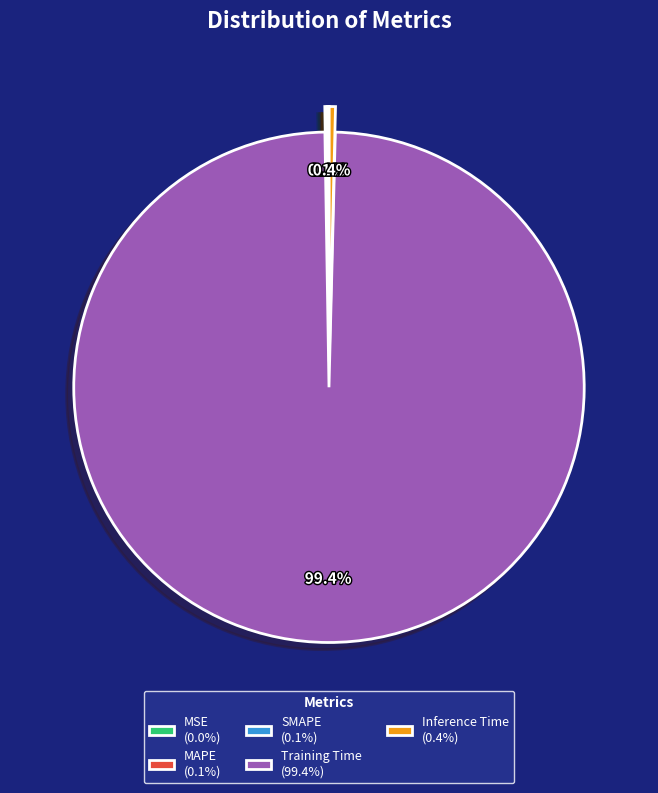

Does any single category account for the majority?

Yes